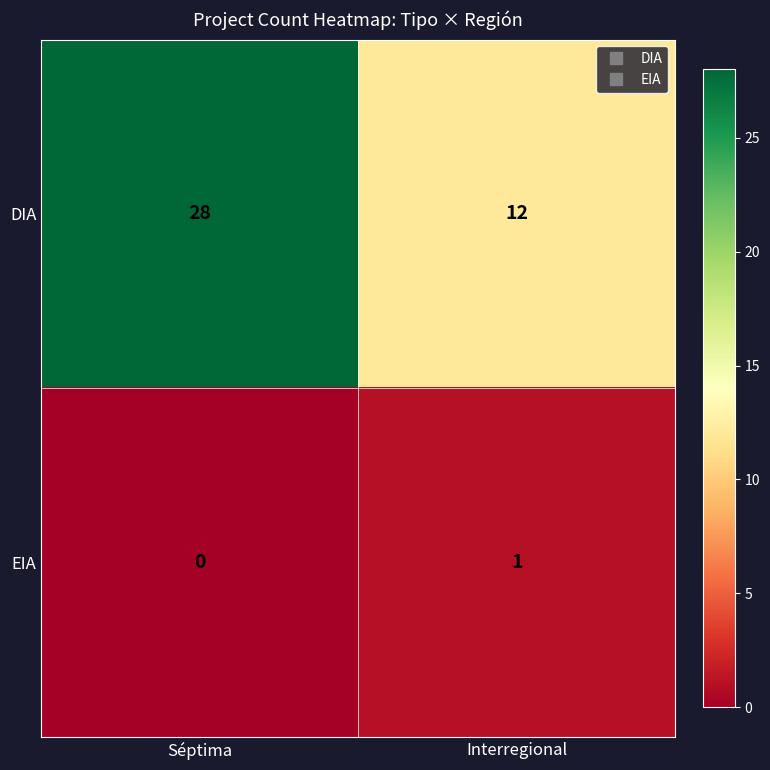

At how many categories does at least one series exceed 3?

2